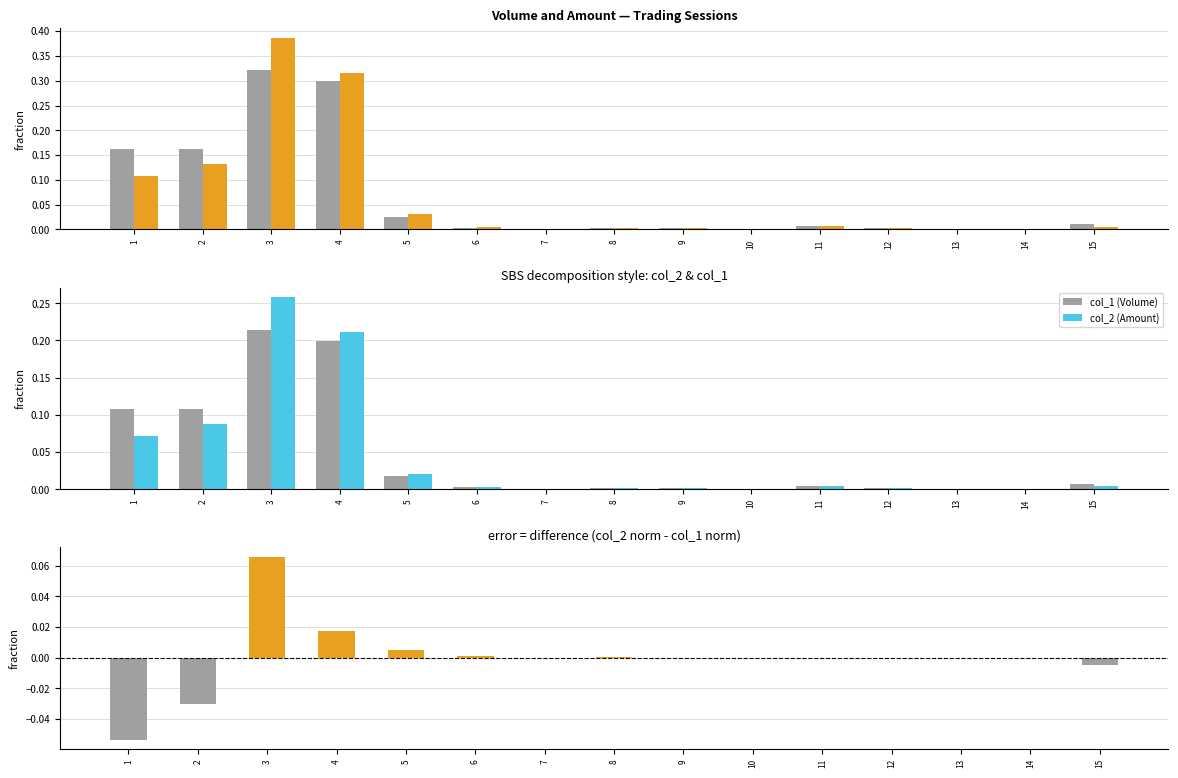

The value of col_2 (Amount) at 1 is 0.1. True or false?

False